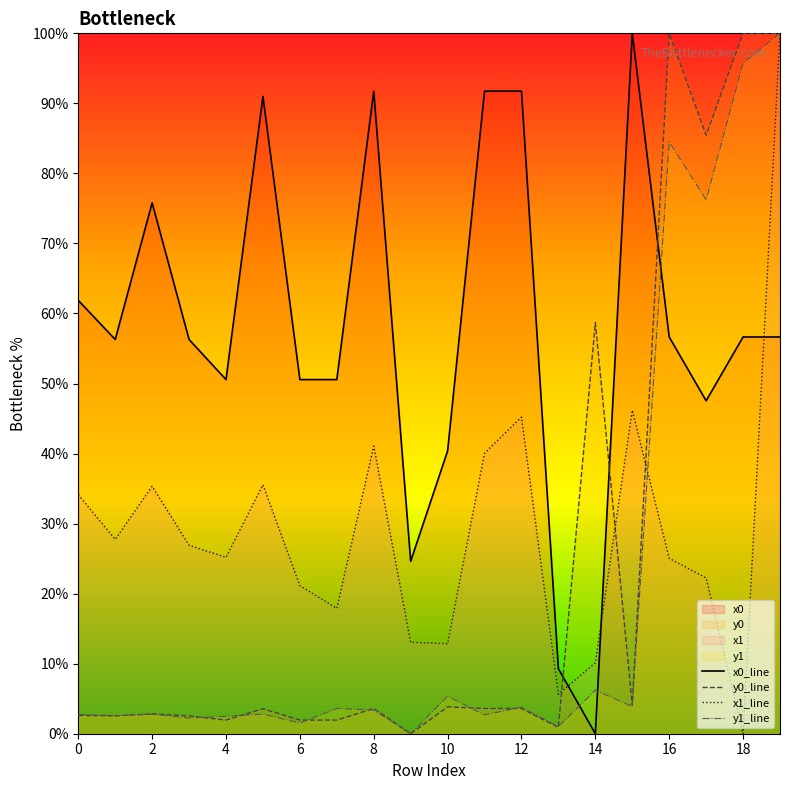

Which series ends up on top after the final intersection of y1 and x1?

y1